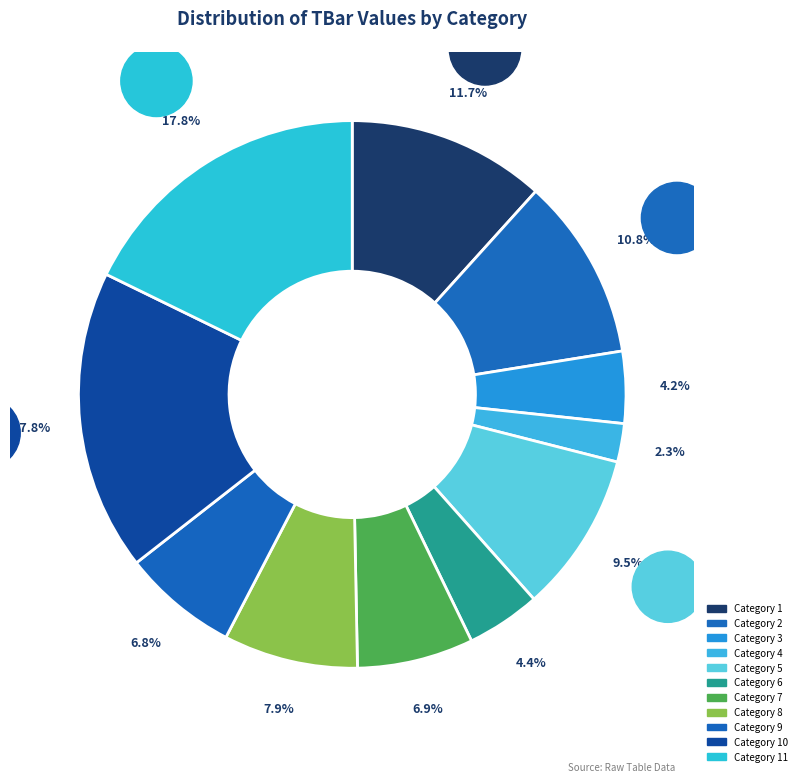

Does any single category account for the majority?

No